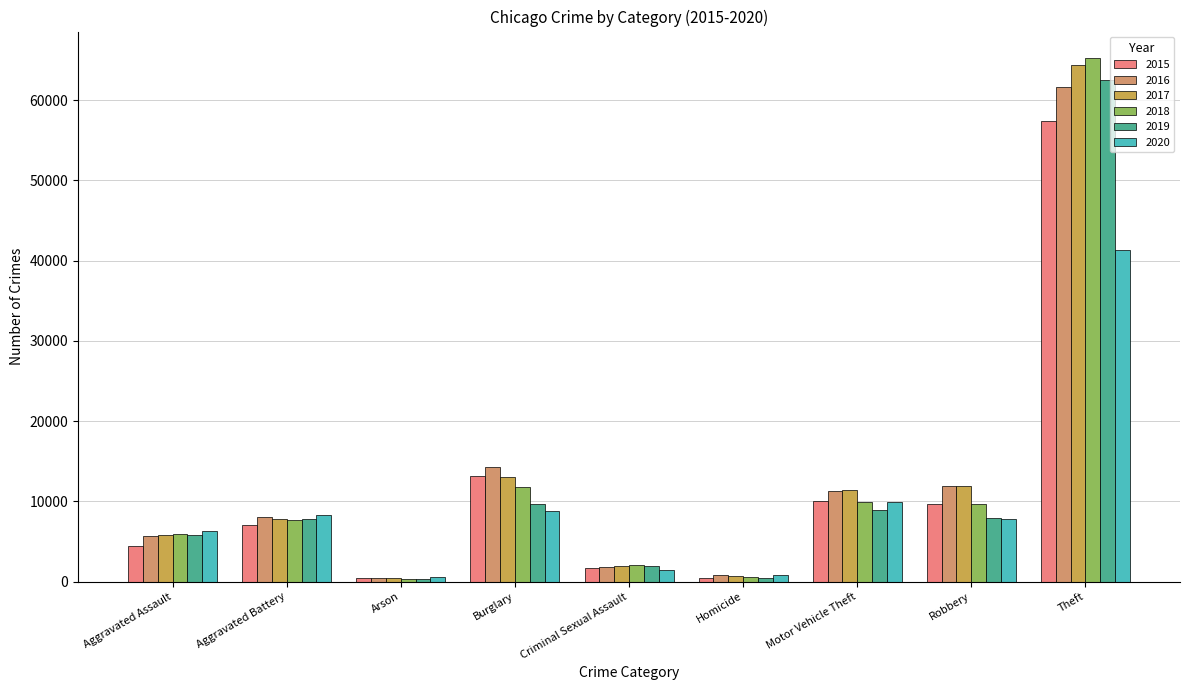

What is the label of the 3rd bar from the right?

Motor Vehicle Theft